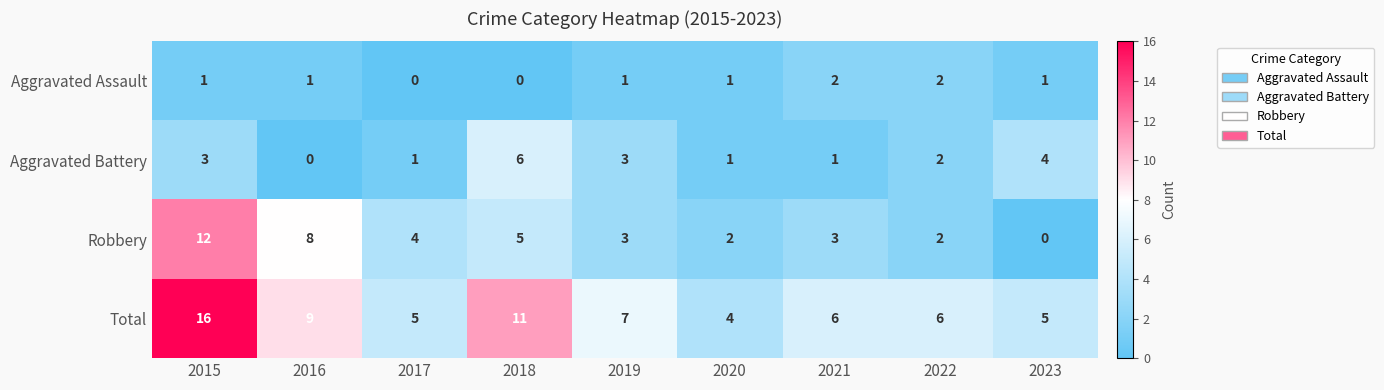

How many series are shown in this chart?

4